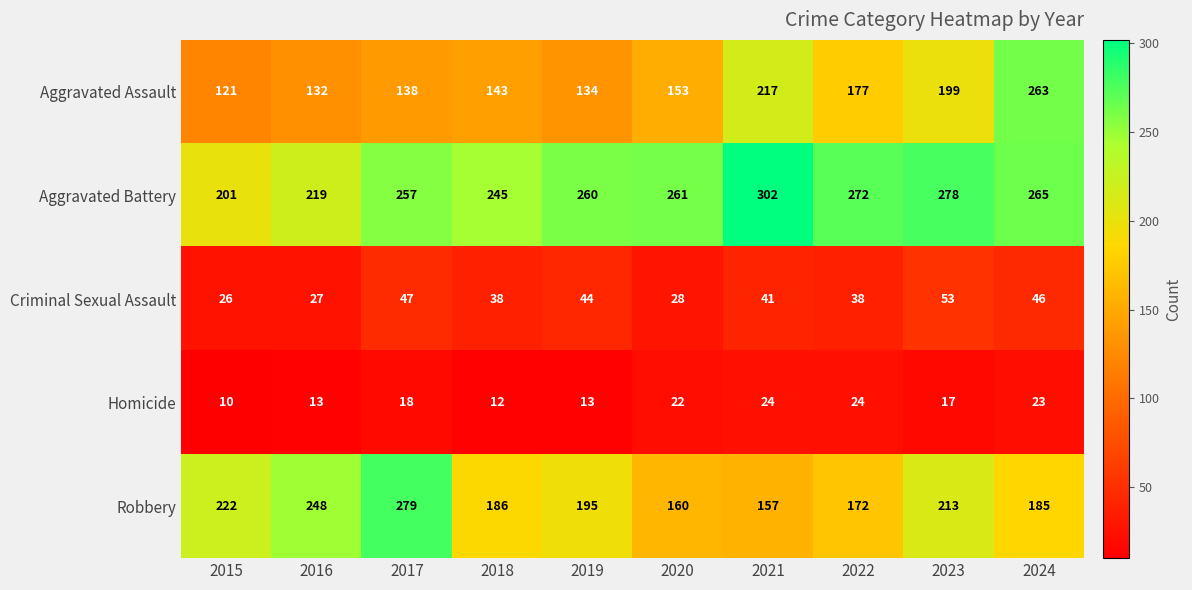

Is it true that Criminal Sexual Assault equals 28 at 2021?

False